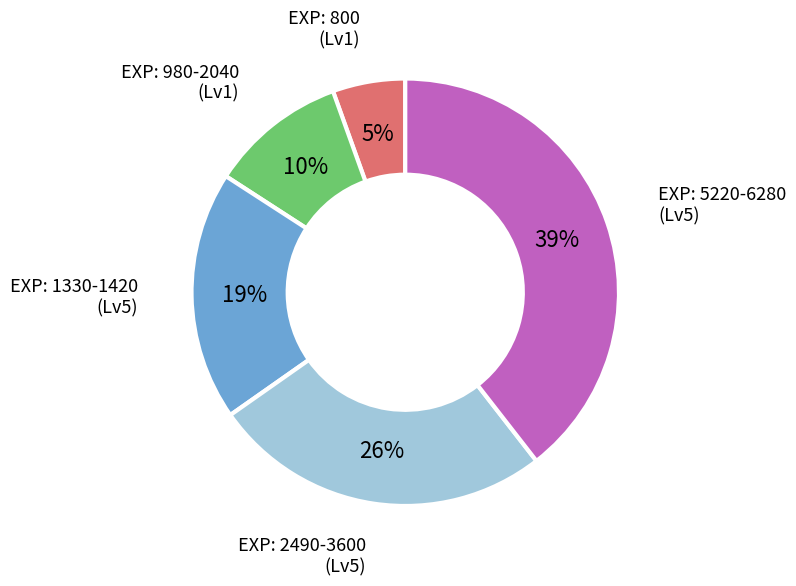

Is there a majority slice in this chart?

No